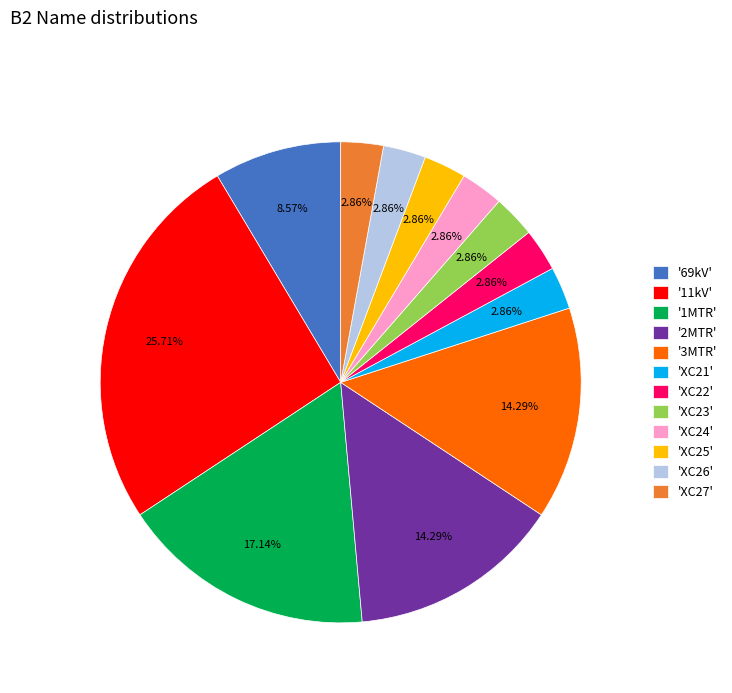

How many slices are in this pie chart?

12